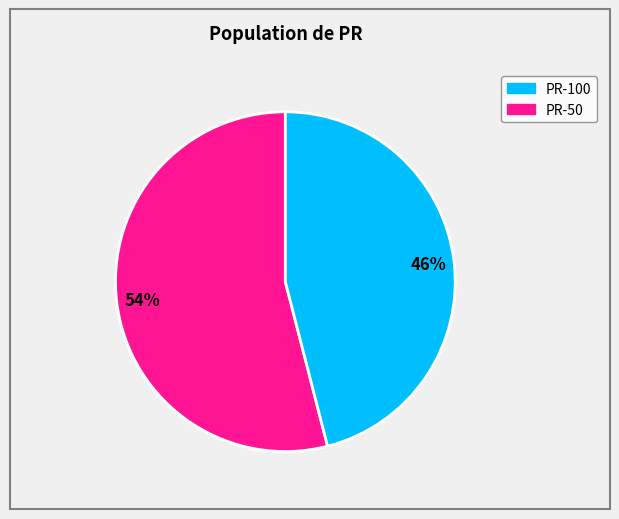

To the nearest percent, what is the difference between the largest and smallest slice percentages?

8%